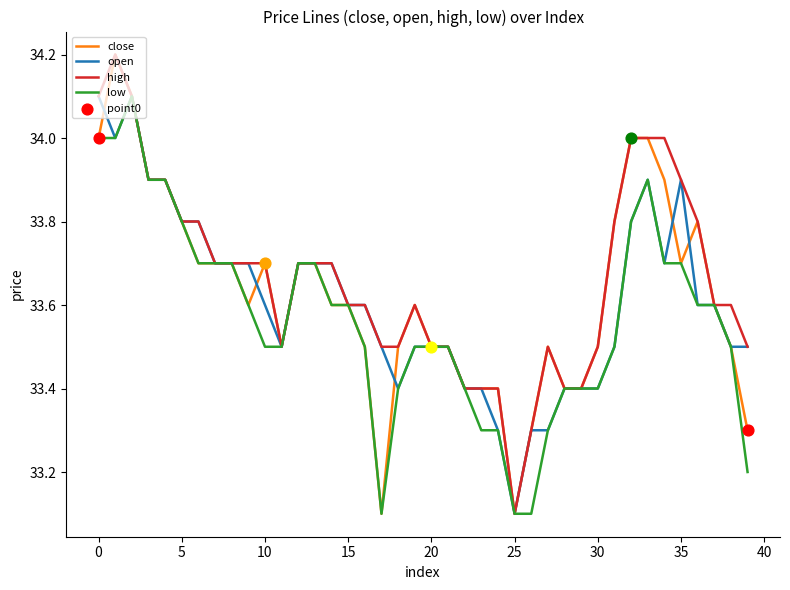

What is the maximum value shown in the chart?

34.2